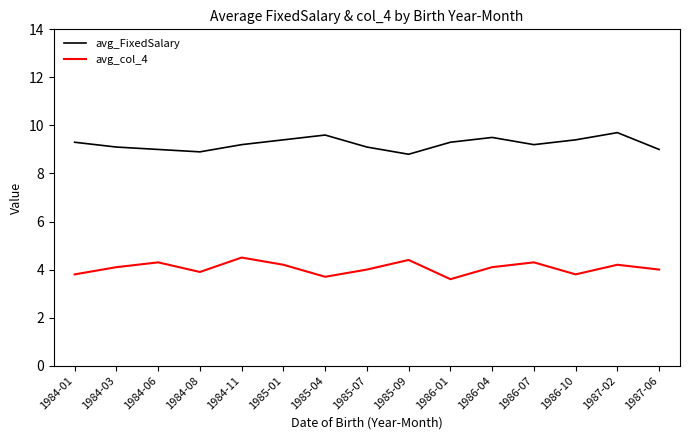

What is the difference between the highest and lowest values at 1985-04?

5.9